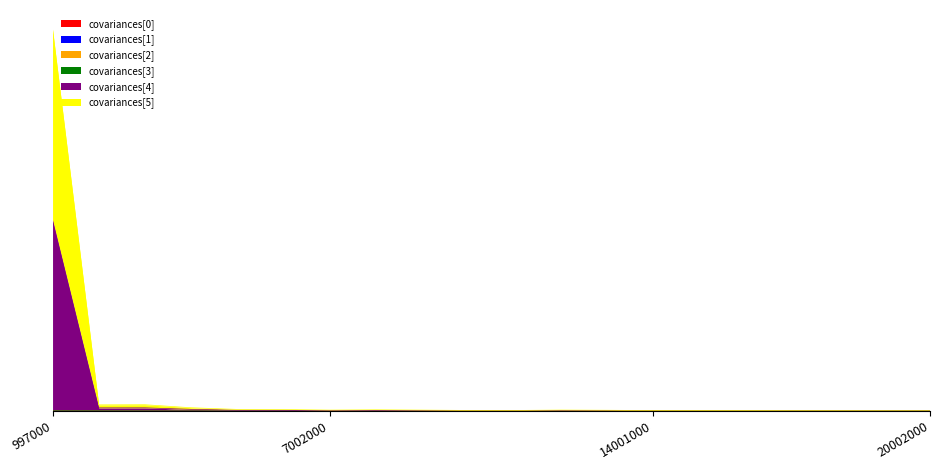

True or false: covariances[1] has more than 0 points higher than both neighbors.

True